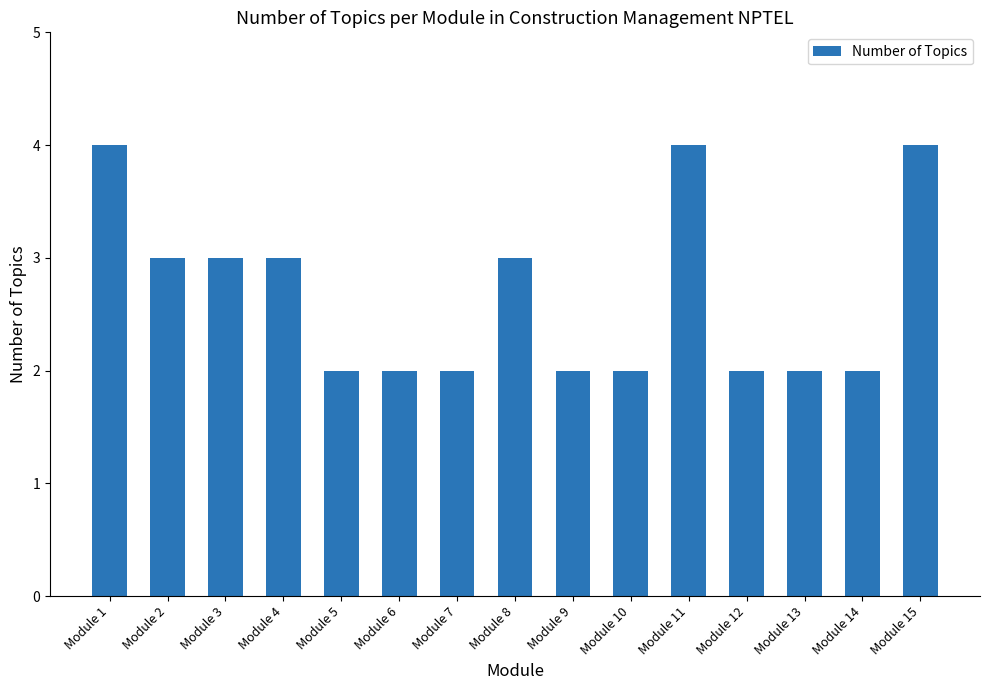

What is the approximate value at Module 4?

3